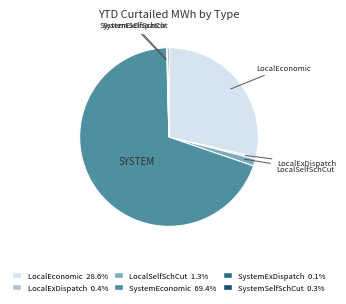

Which slice is the largest?

SystemEconomic